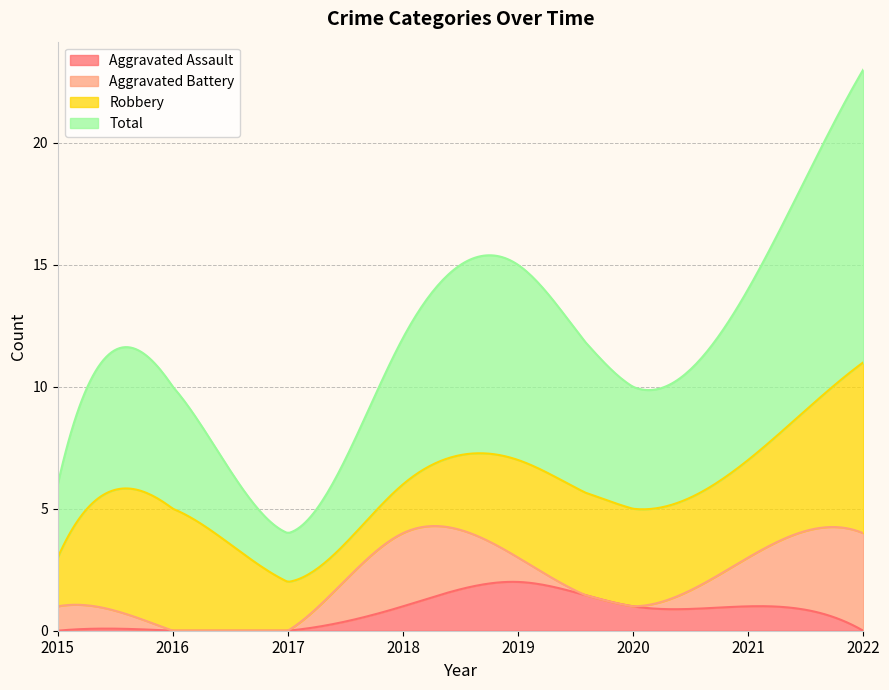

List the series in order of their peak value, lowest first.

Aggravated Assault, Aggravated Battery, Robbery, Total